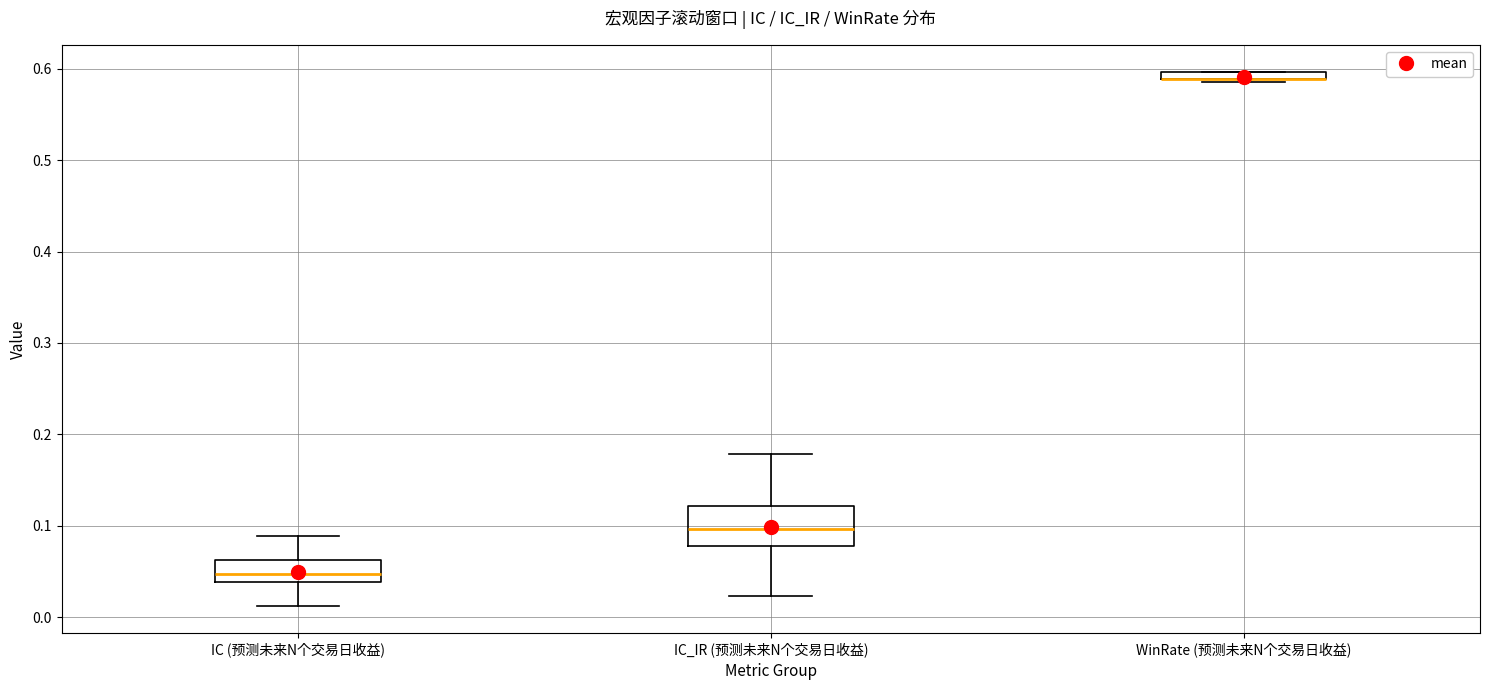

Comparing the boxes themselves (not the whiskers), which one is the tallest?

IC_IR (预测未来N个交易日收益)